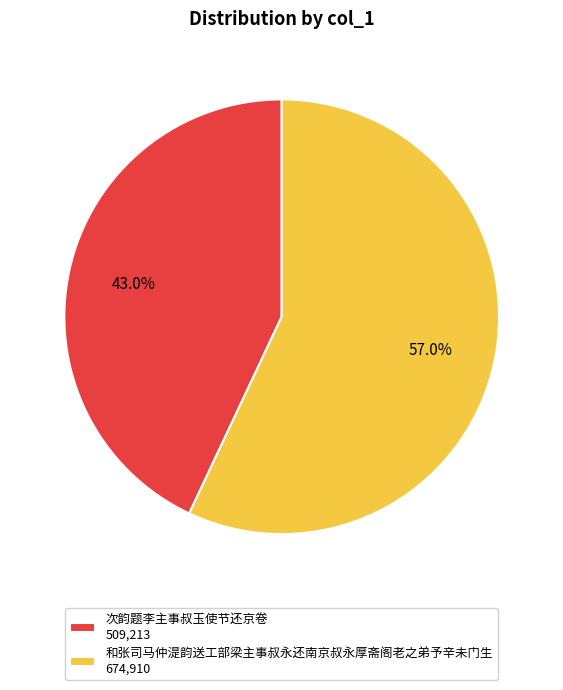

Is it true that 和张司马仲湜韵送工部梁主事叔永还南京叔永厚斋阁老之弟予辛未门生 is 66% of the pie?

False